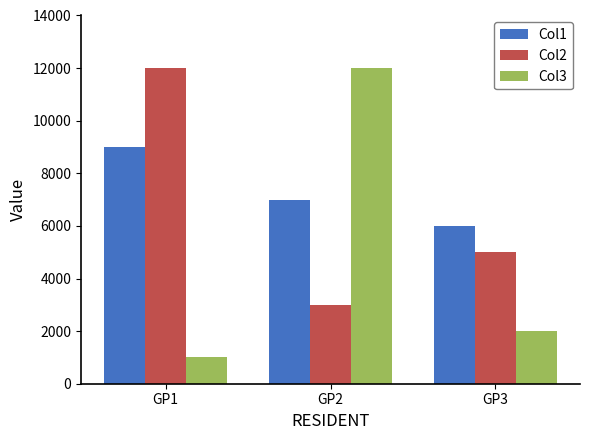

What is the average value of the Col2 series?

6667